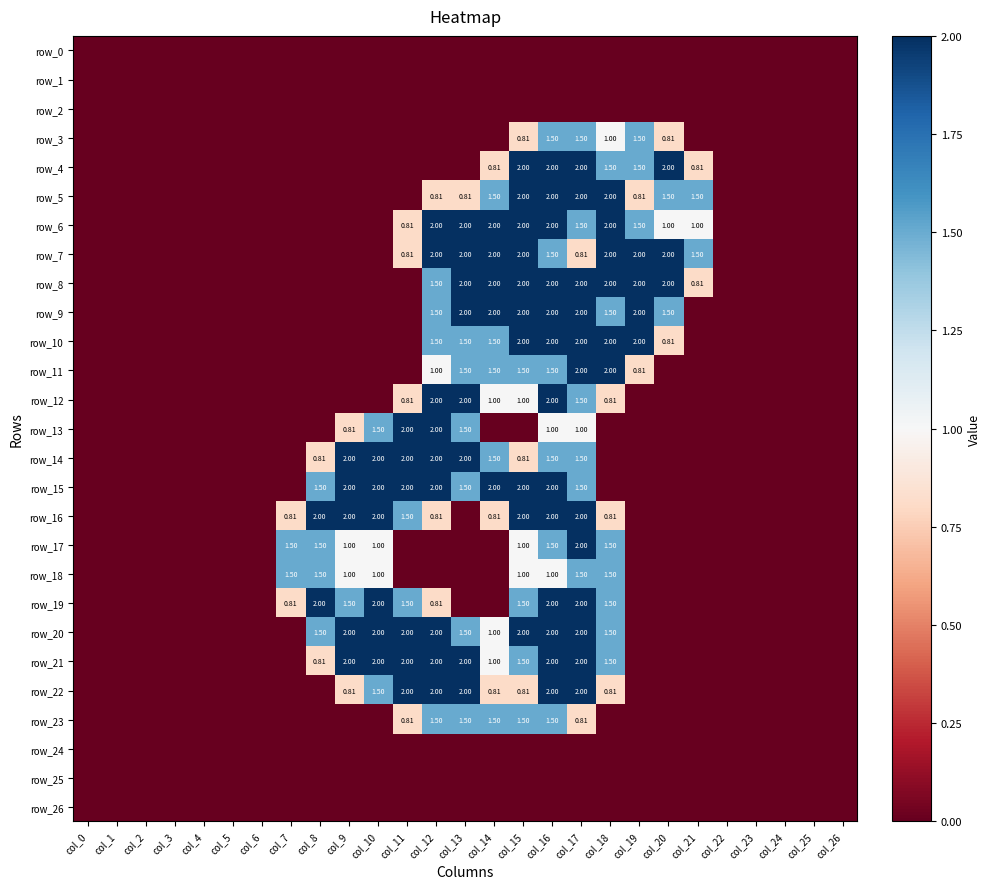

At which label does row_1 reach its peak?

col_0